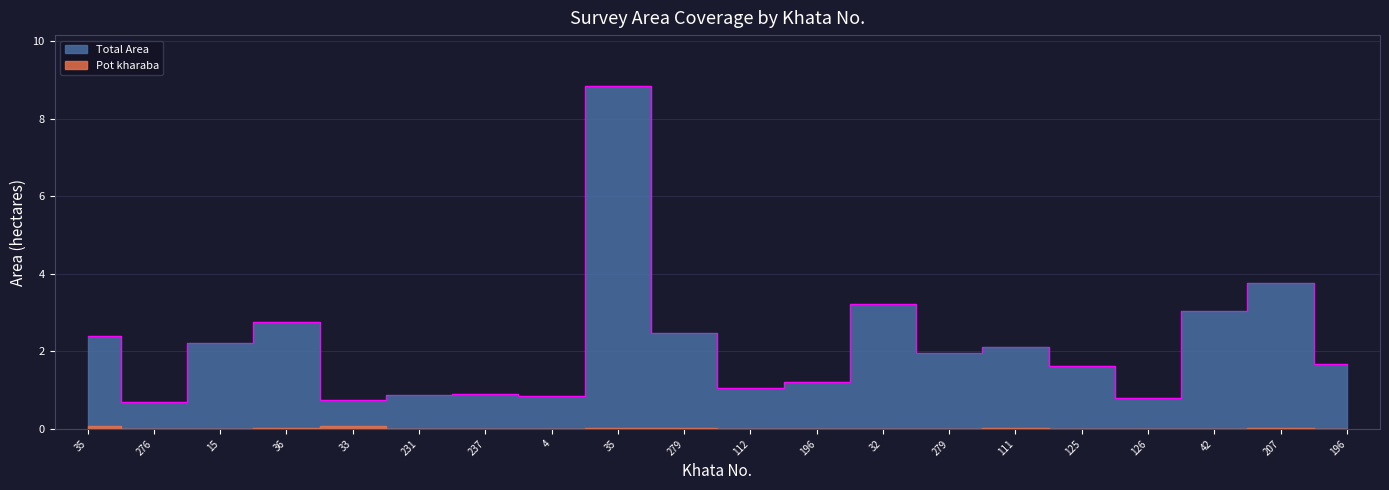

What is the ratio of the value at 196 to the value at 15?

0.8